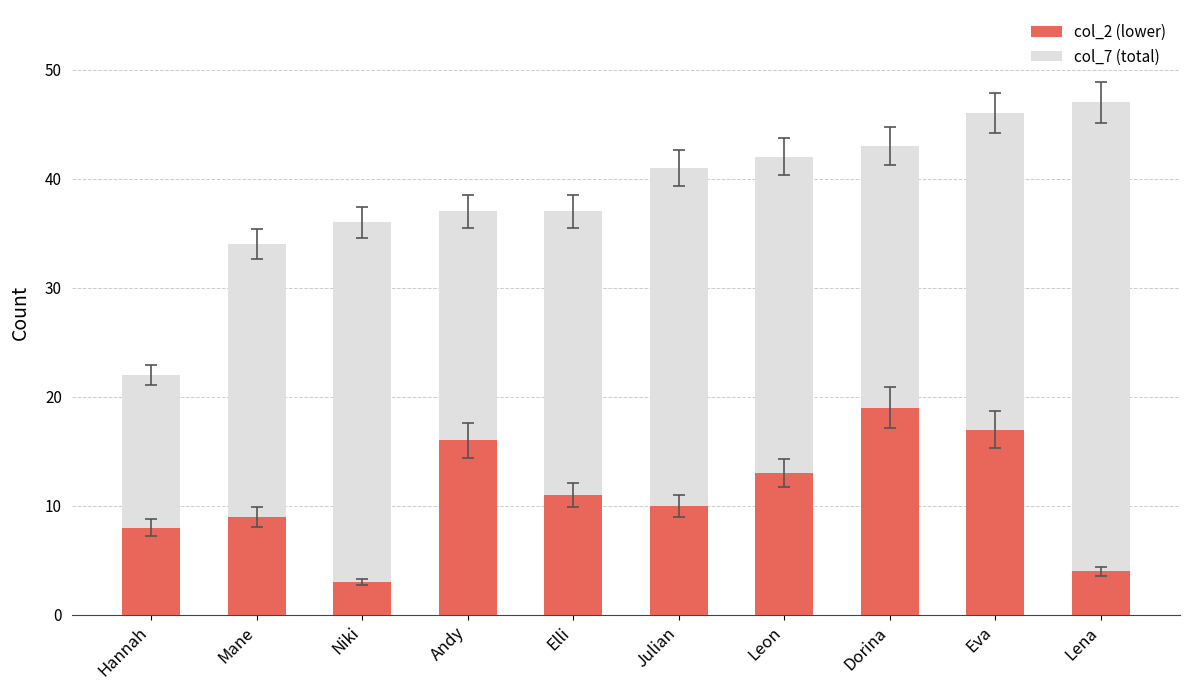

What is the total value across all series at Hannah?

22